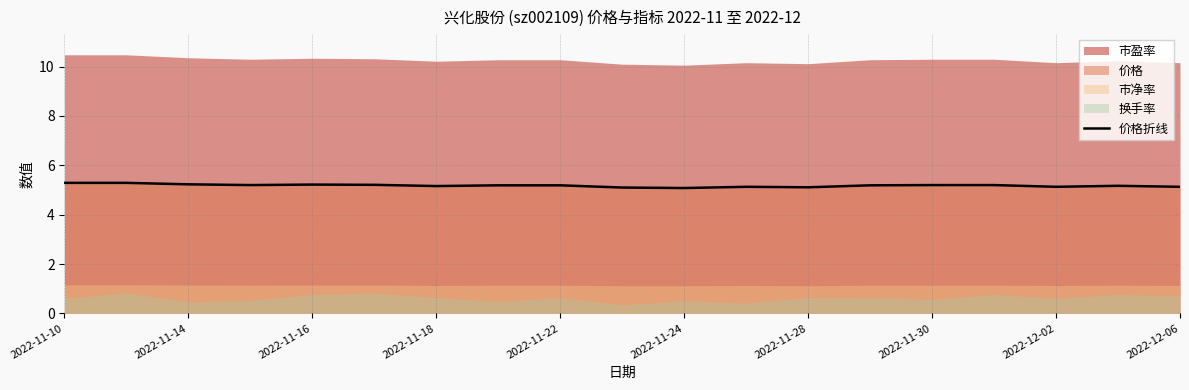

How many points are higher than both their immediate neighbors (excluding endpoints)?

3